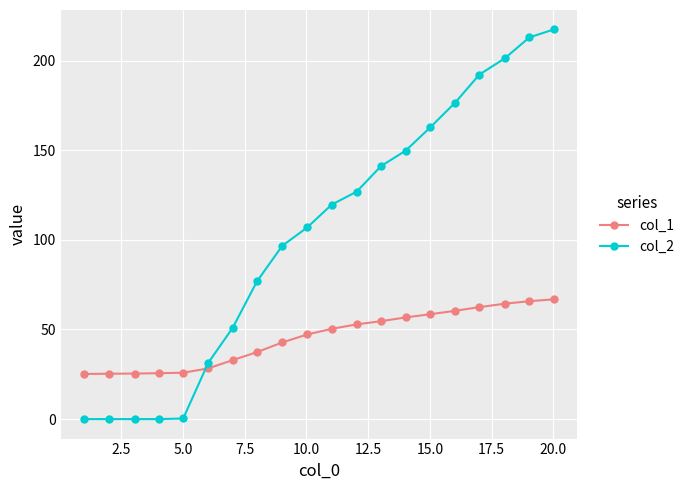

What is the sum of all col_2 values?

2063.1